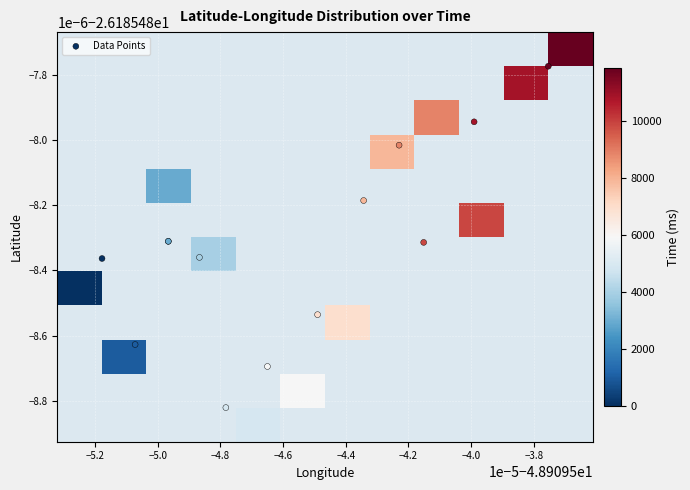

At which label does time first exceed 5929?

7